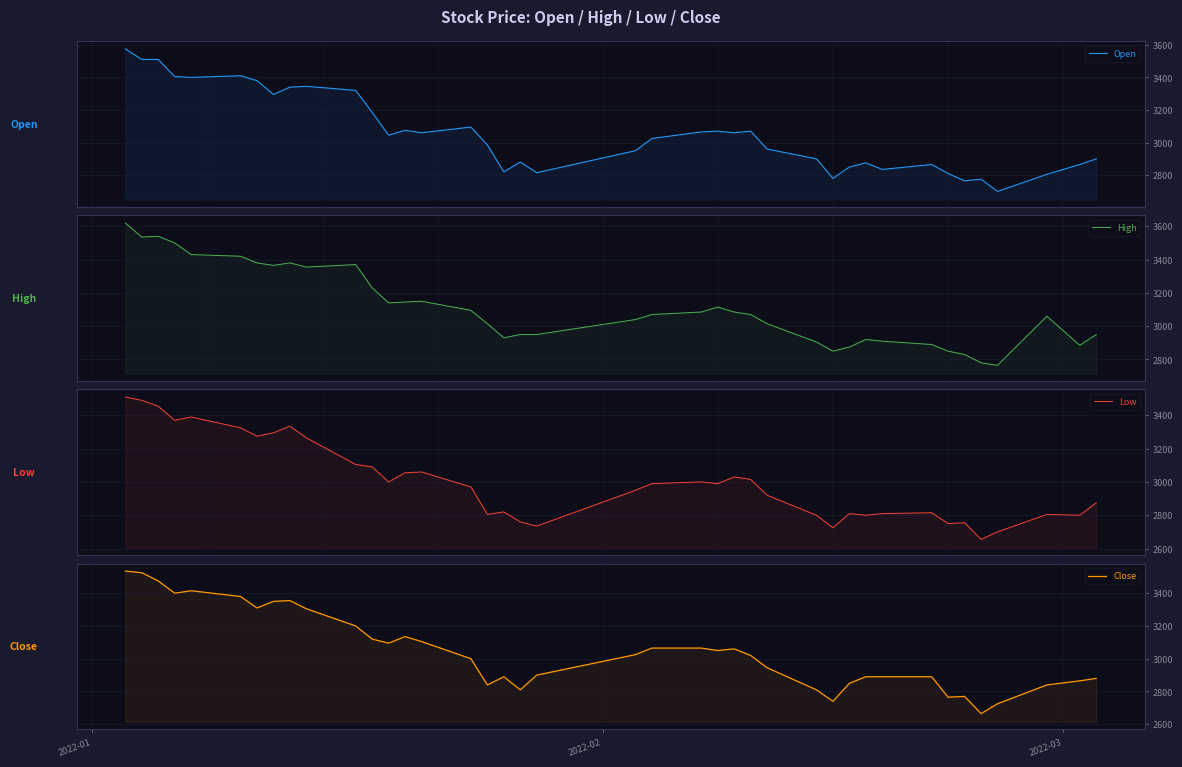

Which series has the largest range (max minus min)?

Open